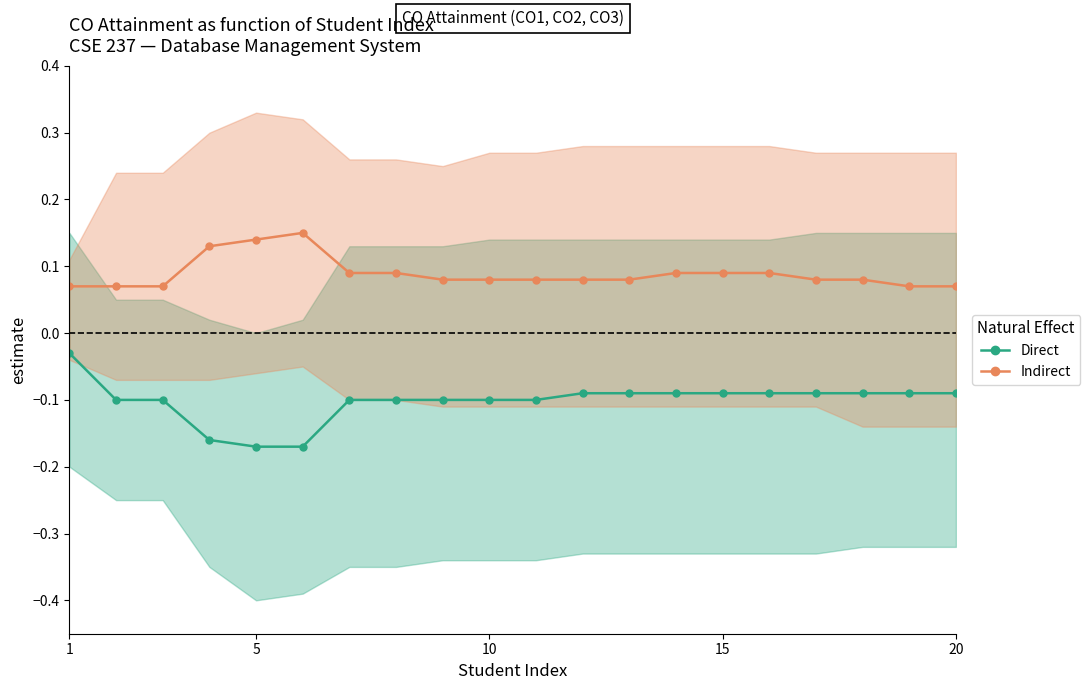

At how many categories does at least one series exceed 0?

20